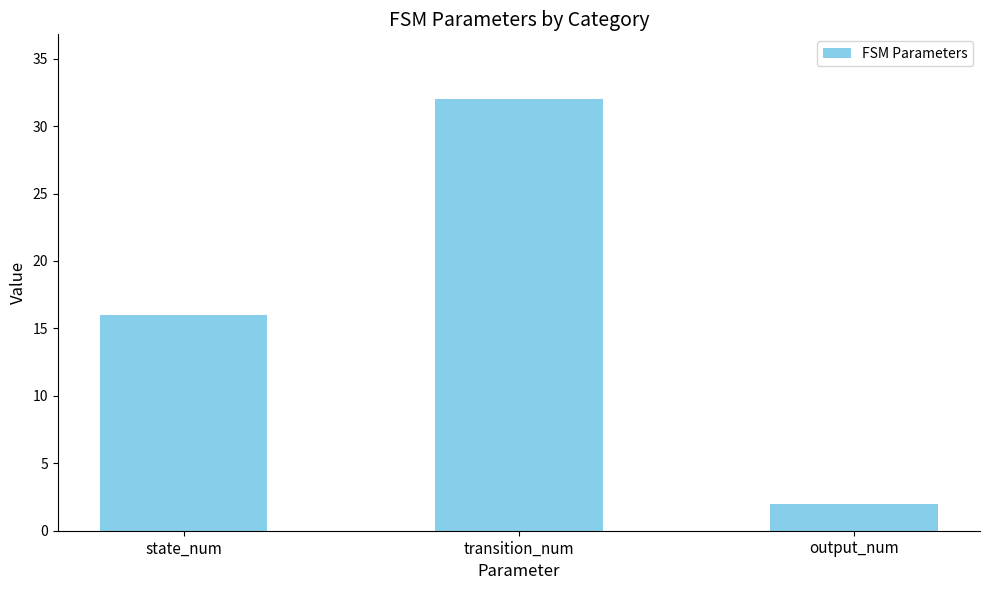

How many bars are there in total?

3